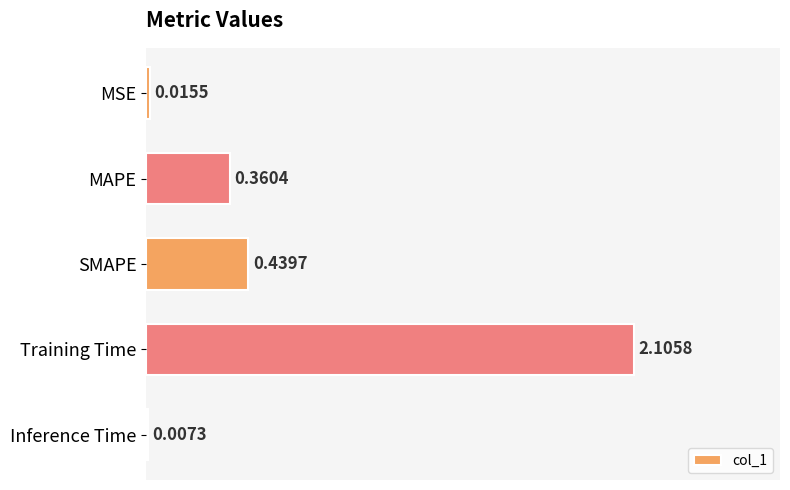

At which category does the chart reach its peak across all series?

Training Time